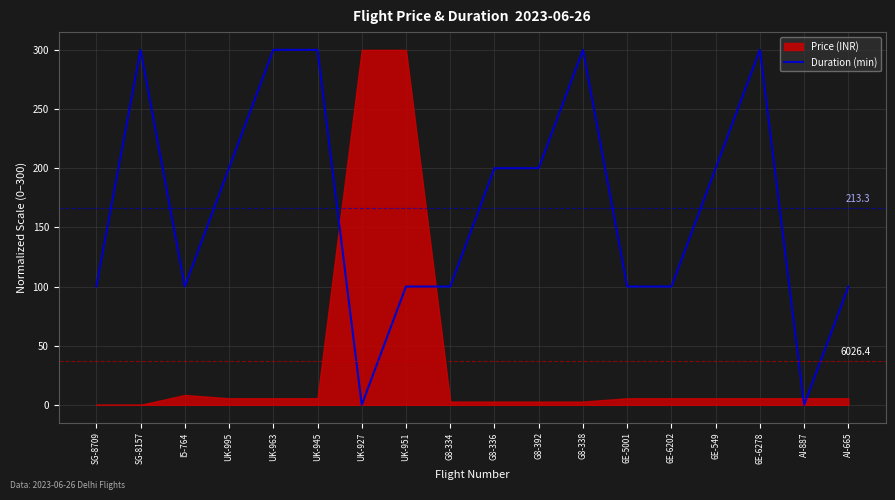

How many data points are less than 200?

9